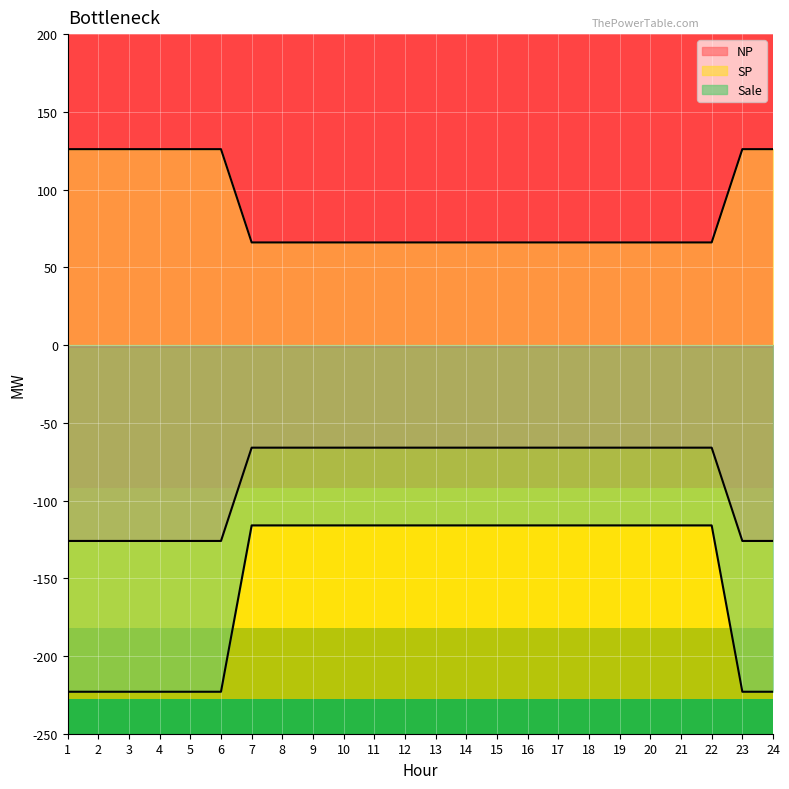

What is the maximum value for SP?

126